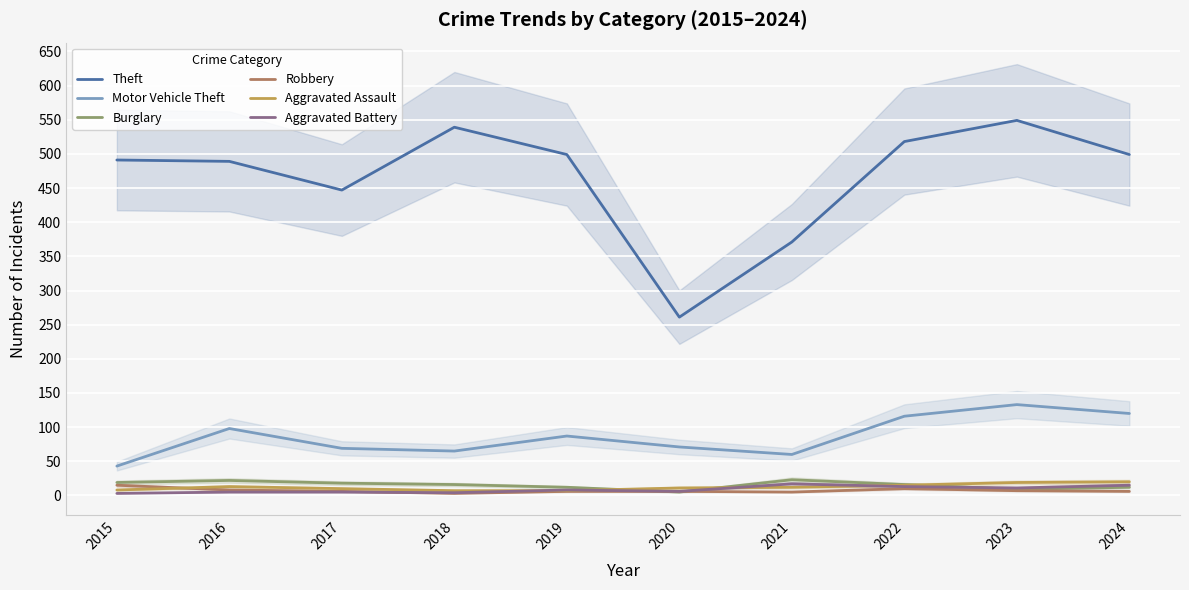

Where is Aggravated Battery nearest to the value 10?

2023